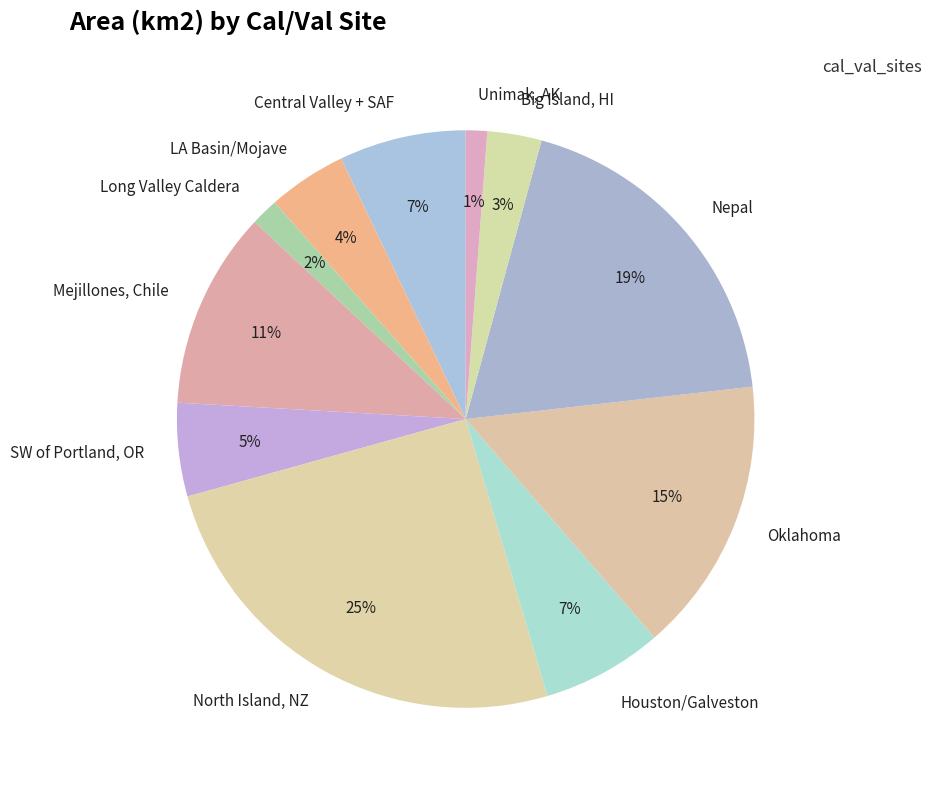

Count the number of slices in the pie.

11